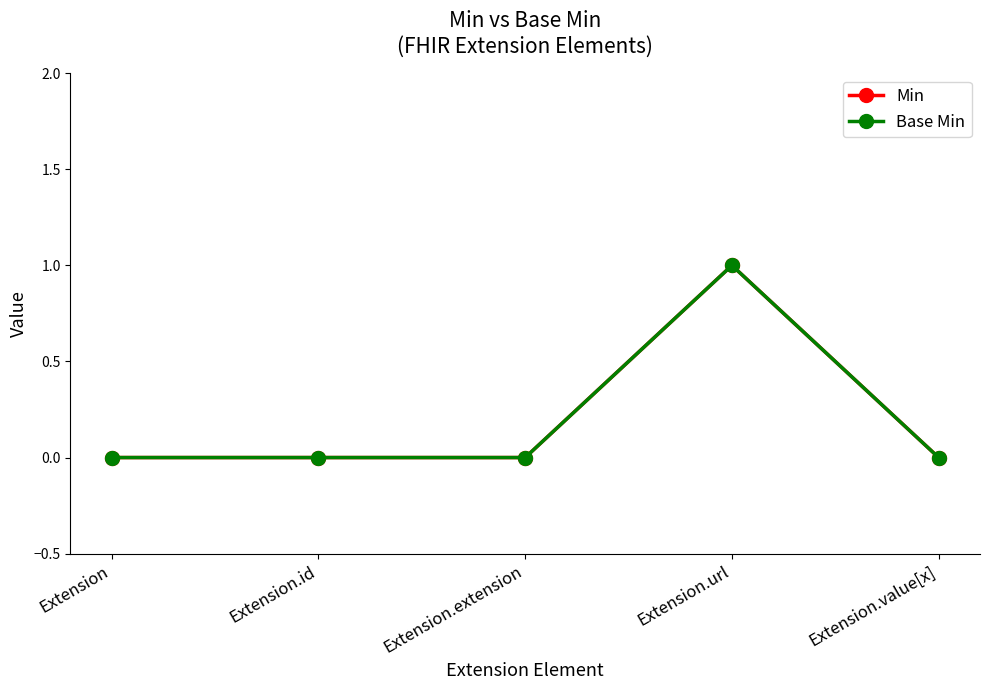

True or false: Base Min and Min intersect in this chart.

False